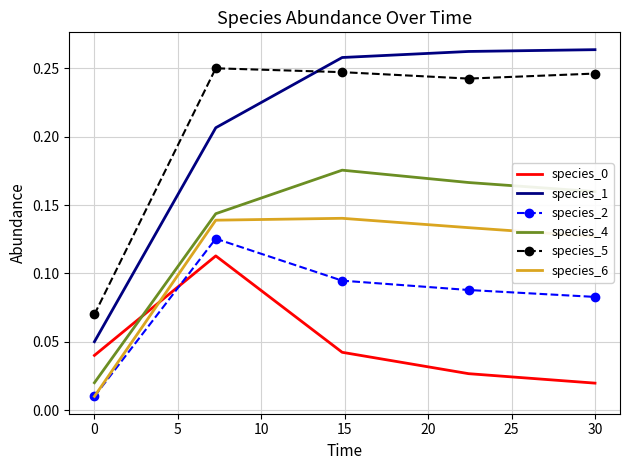

True or false: species_2 and species_1 cross at least once.

False